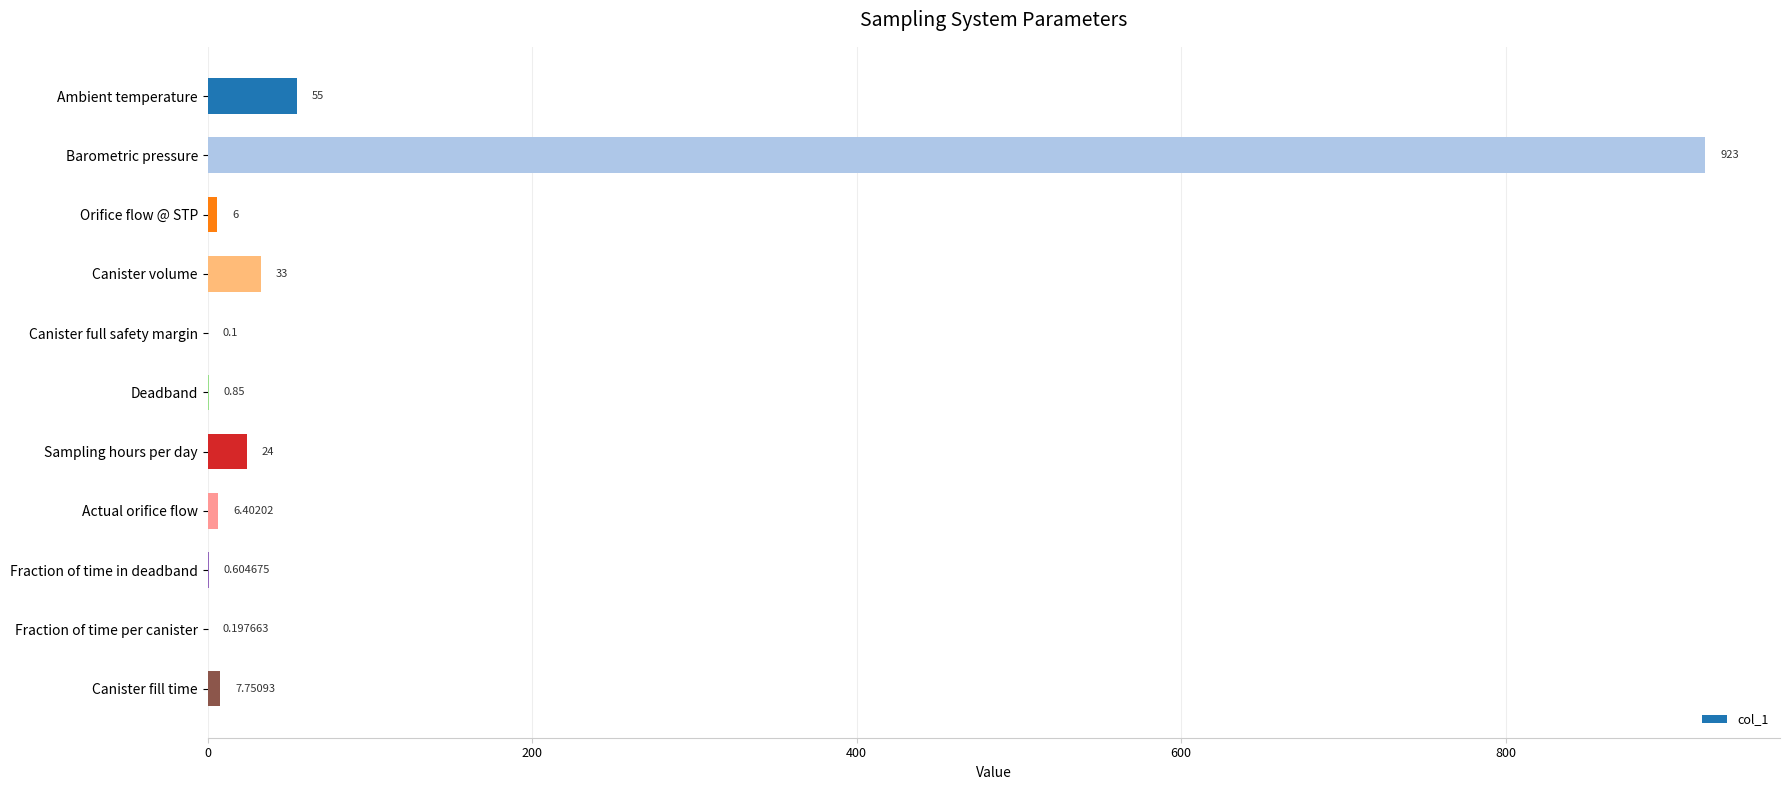

Which label corresponds to the largest value in the chart?

Barometric pressure